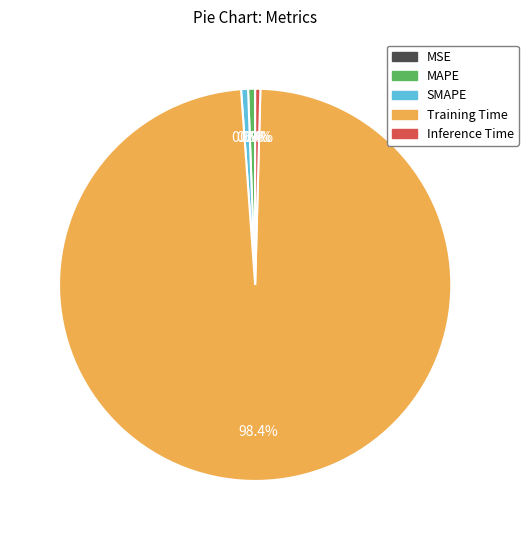

True or false: Inference Time accounts for 14% of the total.

False